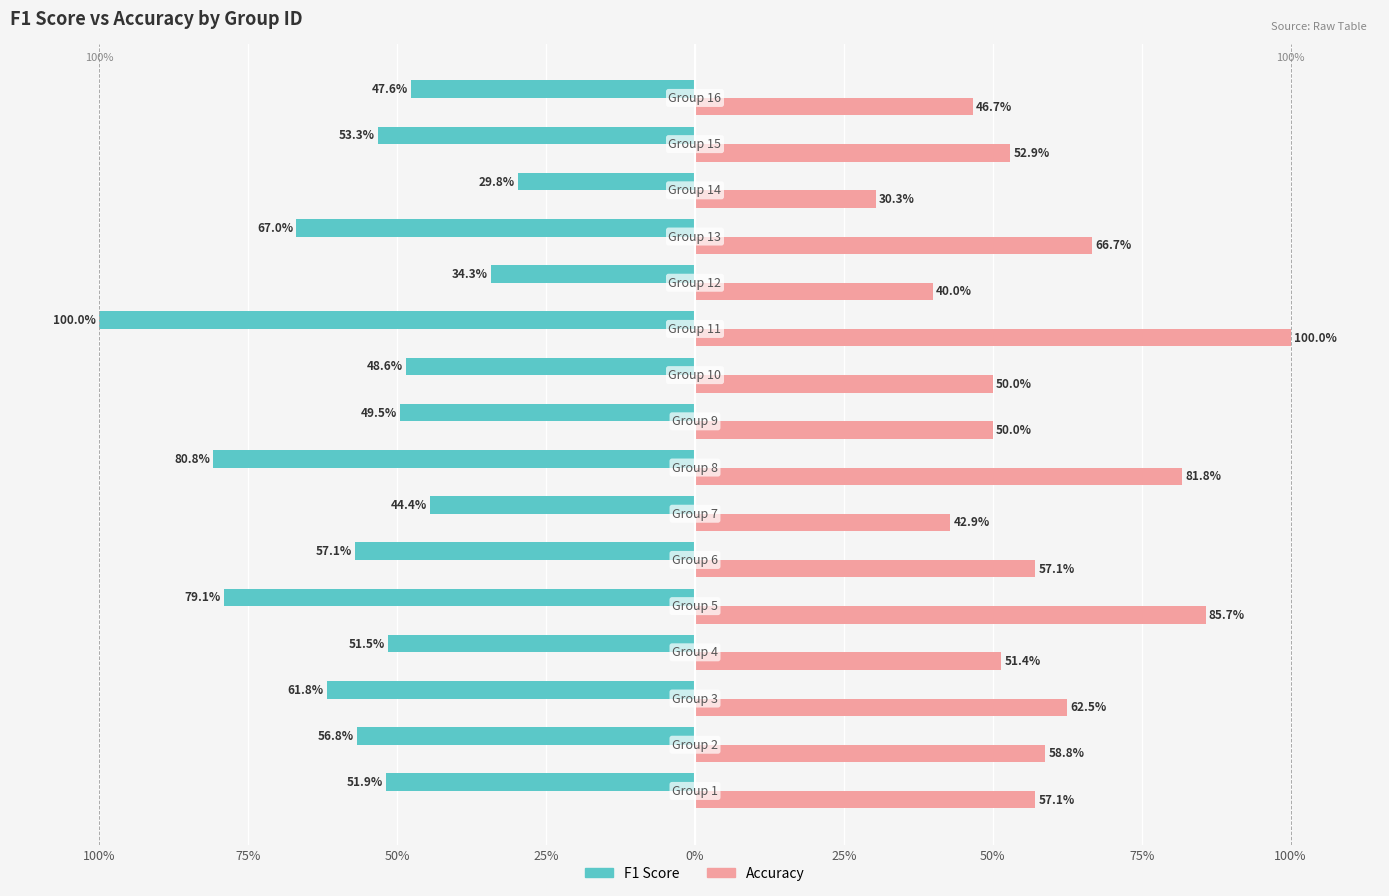

Reading left to right, what are all the values shown in this chart?

F1 Score: -51.9	-56.8	-61.8	-51.5	-79.1	-57.1	-44.4	-80.8	-49.5	-48.6	-100.0	-34.3	-67.0	-29.8	-53.3	-47.6
Accuracy: 57.1	58.8	62.5	51.4	85.7	57.1	42.9	81.8	50.0	50.0	100.0	40.0	66.7	30.3	52.9	46.7